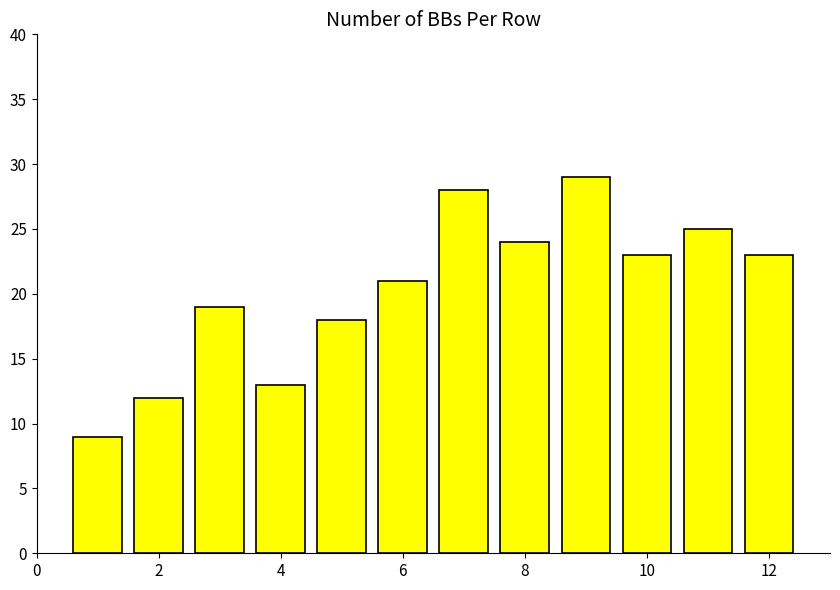

What is the maximum value shown in the chart?

29